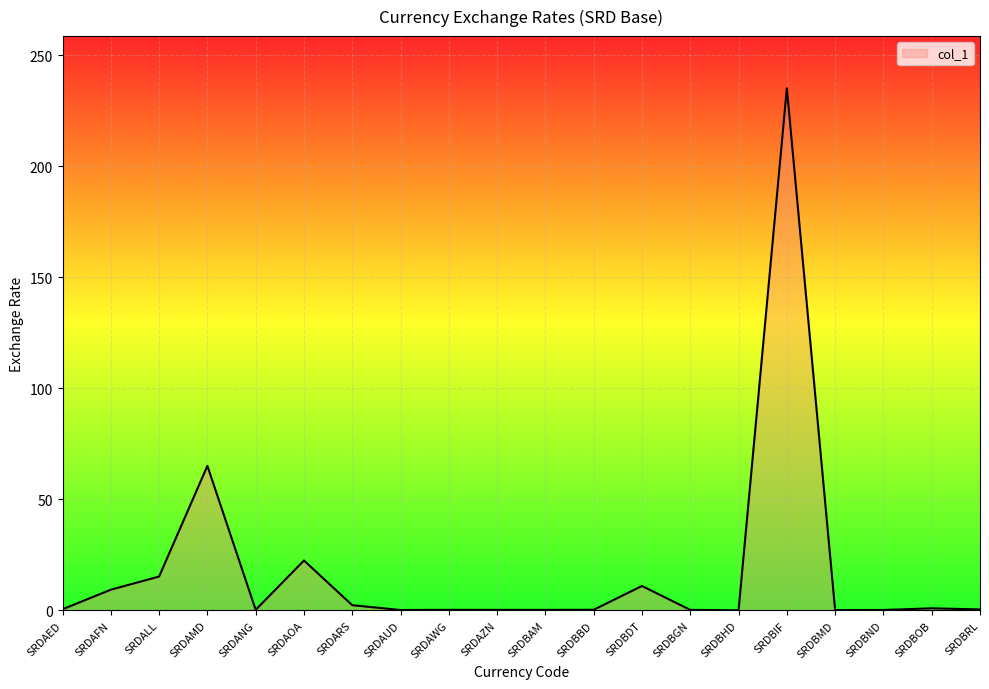

What is the greatest value displayed?

235.1